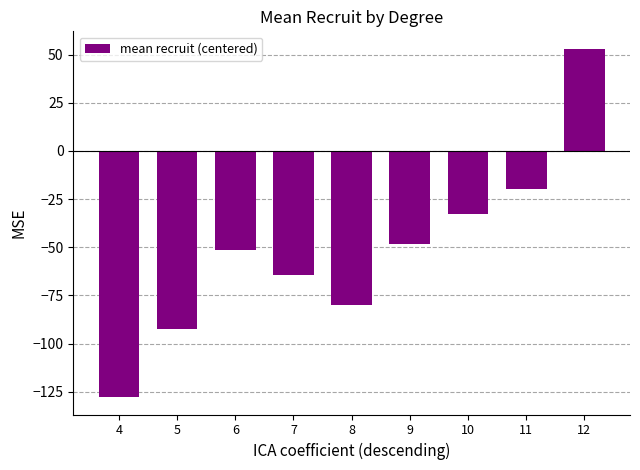

Does the chart contain stacked bars?

No